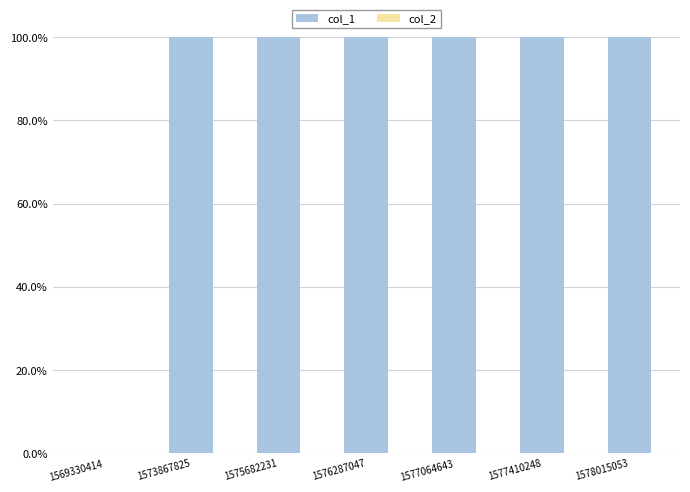

True or false: the data shows 100 at 1578015053.

True